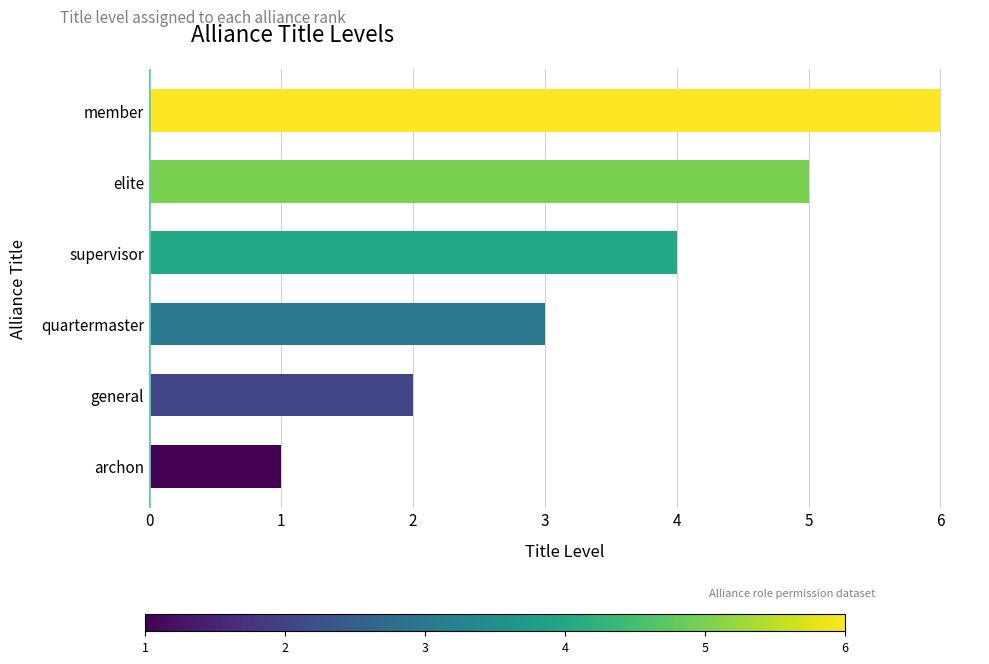

What is the sum of the values at supervisor and elite?

9